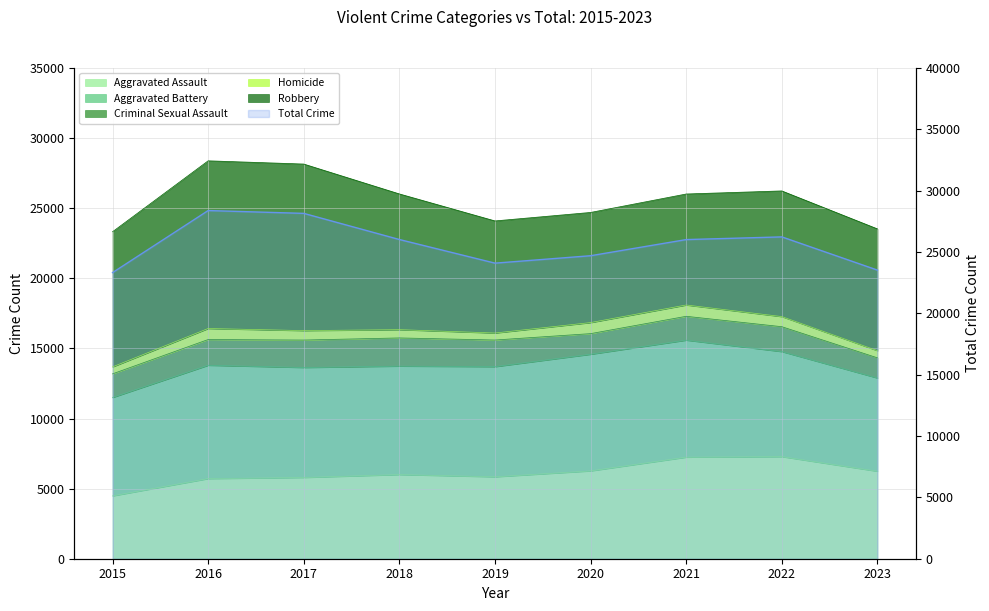

What is the sum of the values at 2017 and 2018?

54169